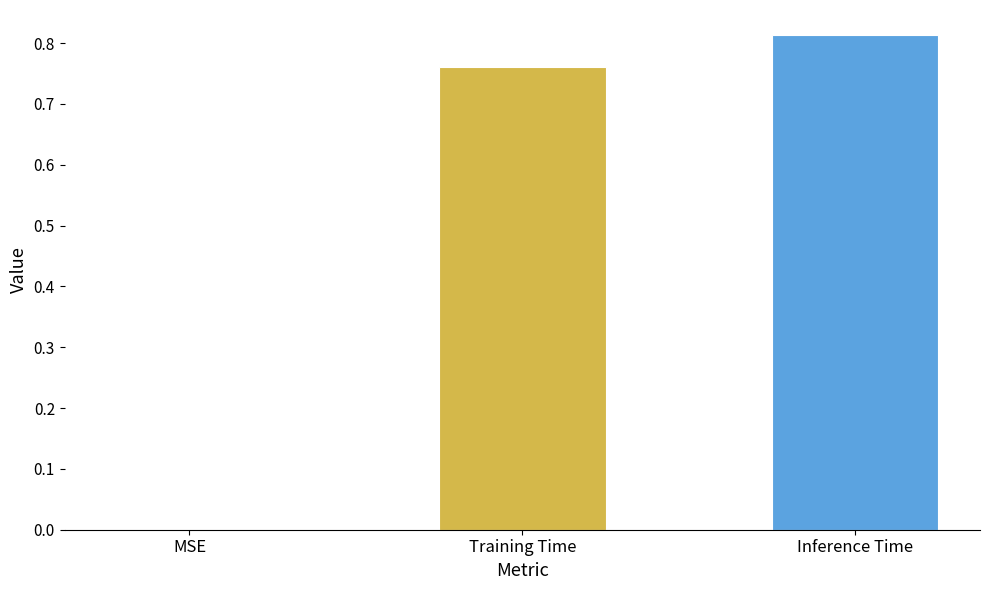

What is the sum of the values at Training Time and Inference Time?

1.6